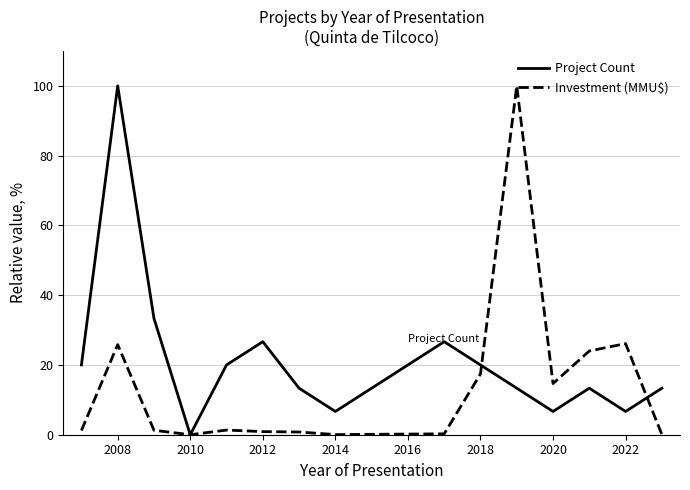

Rank the series by their average value, from lowest to highest.

Investment (MMU$), Project Count